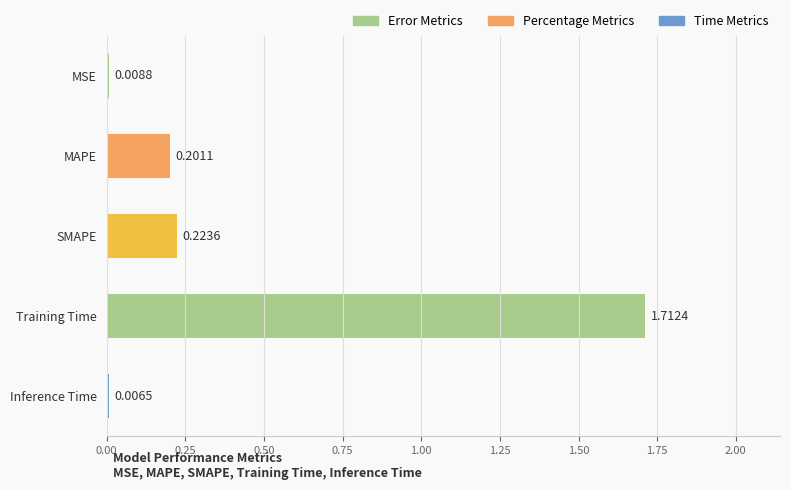

Are the bars grouped side by side (vs. stacked)?

No